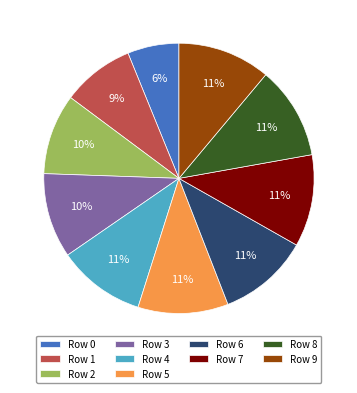

To the nearest percent, what is the difference between the Row 2 and Row 7 slice percentages?

1%